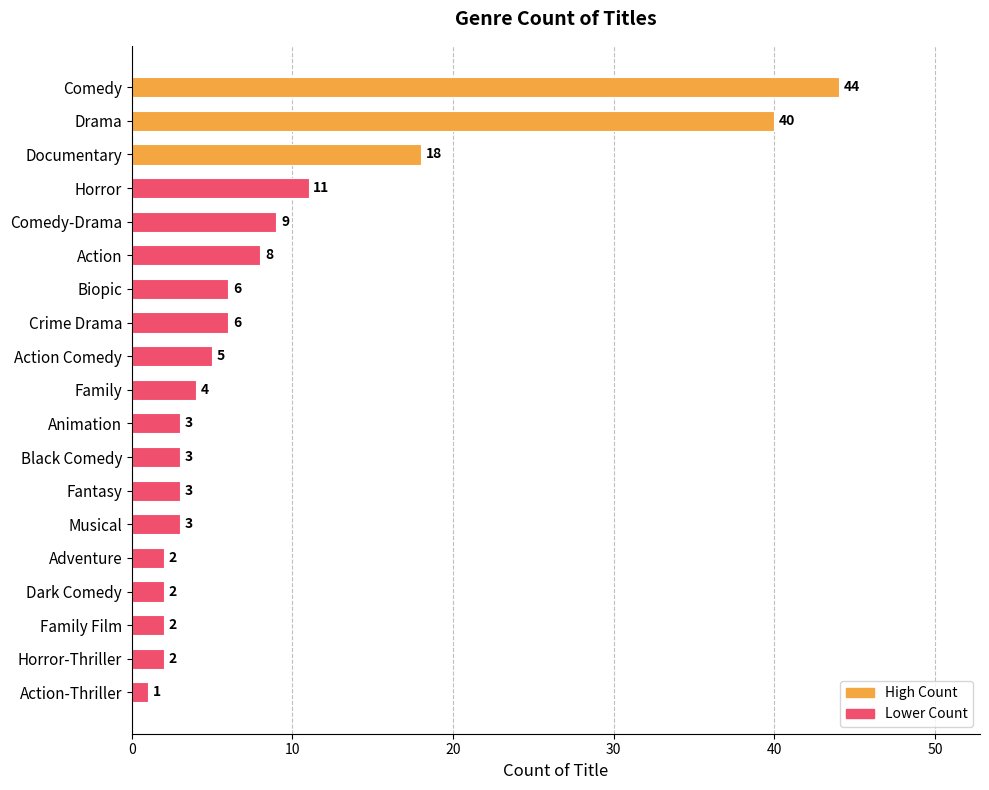

What is the average value?

9